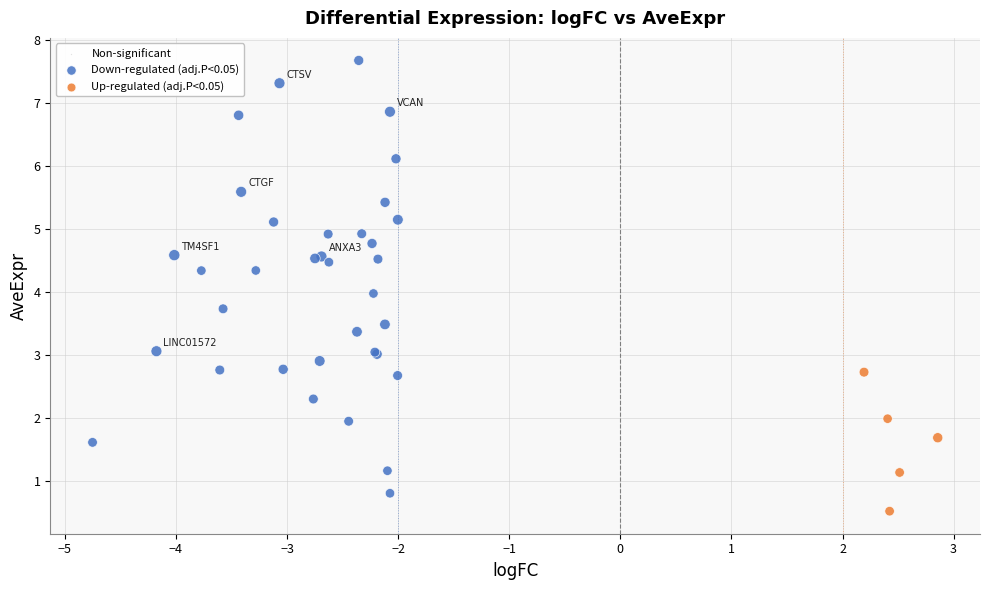

Which series has the widest spread of Y values?

Down-regulated (adj.P<0.05)